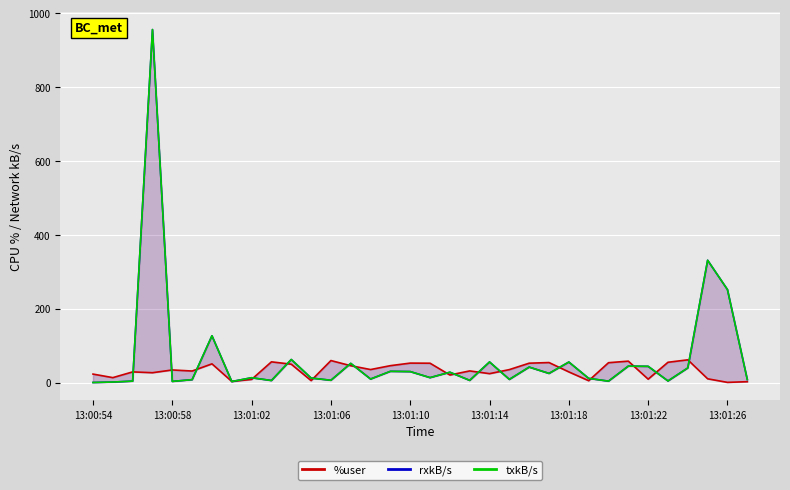

Count the number of data series in this chart.

3